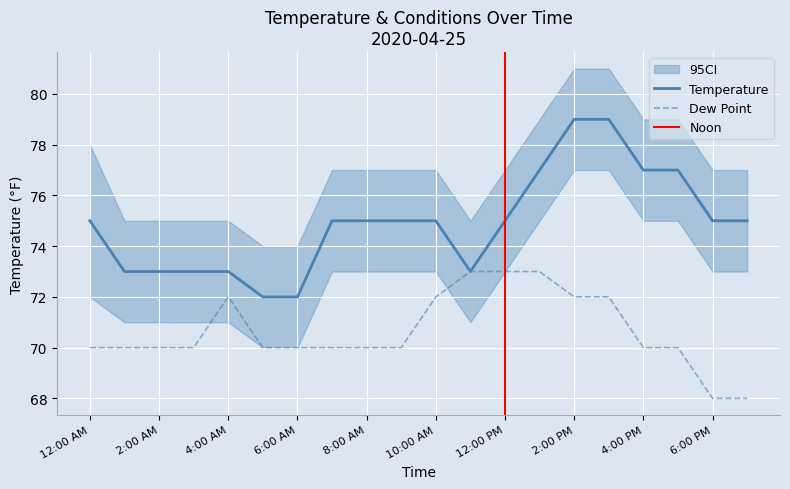

What is the sum of all Dew Point values?

1413